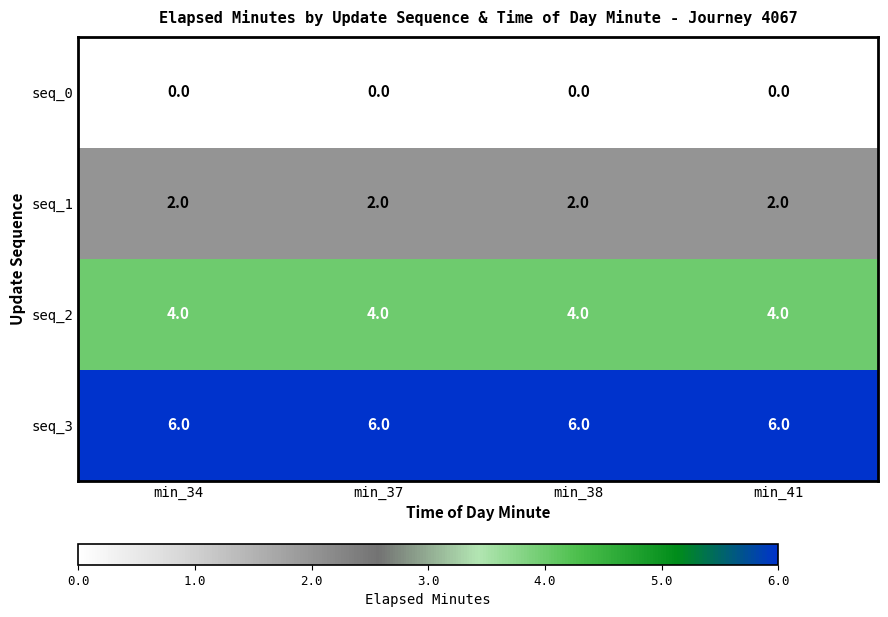

Which series has the largest total across all categories?

seq_3